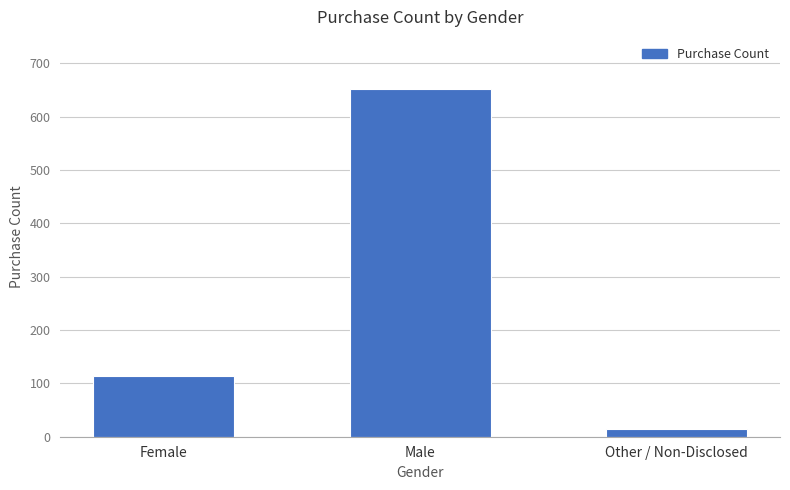

Count the values in the range 15 to 652.

3